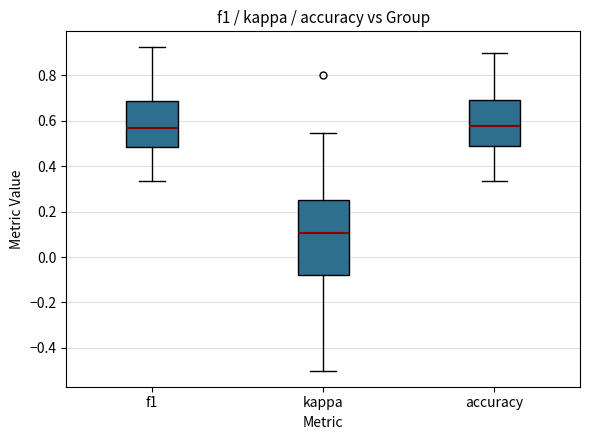

Reading left to right, read every box against the y-axis: the position of its median line, the range the box covers, and the ends of its whiskers. The values are not printed on the chart, so give them approximately, as read against the axis.

f1: median 0.58, box 0.48 to 0.68, whiskers 0.34 to 0.92
kappa: median 0.10, box -0.08 to 0.26, whiskers -0.50 to 0.54
accuracy: median 0.58, box 0.48 to 0.70, whiskers 0.34 to 0.90